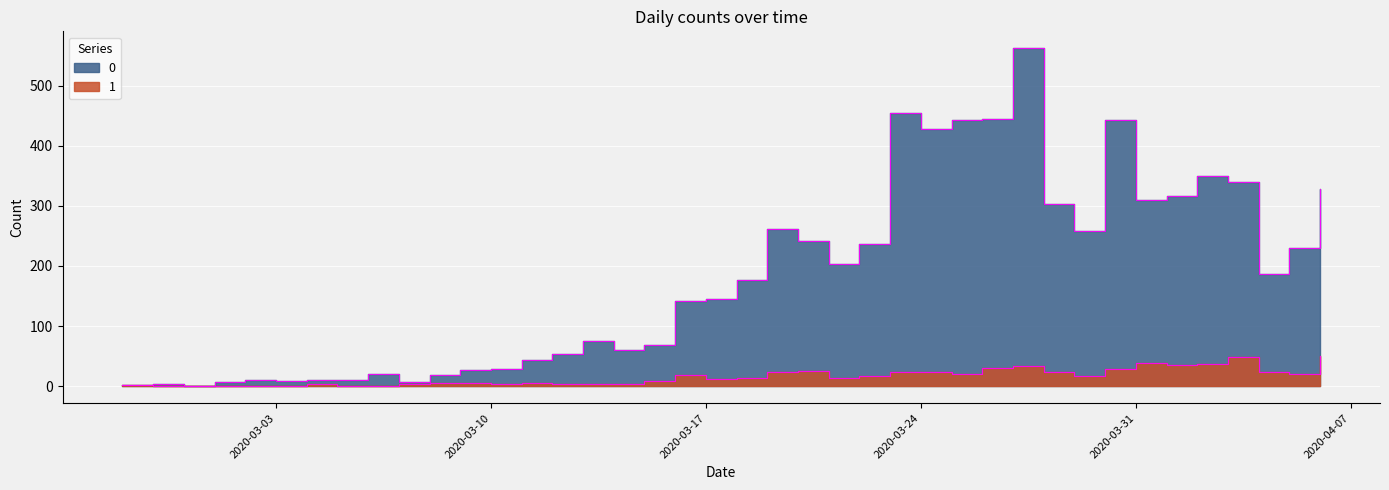

True or false: 1 and 0 cross at least once.

False